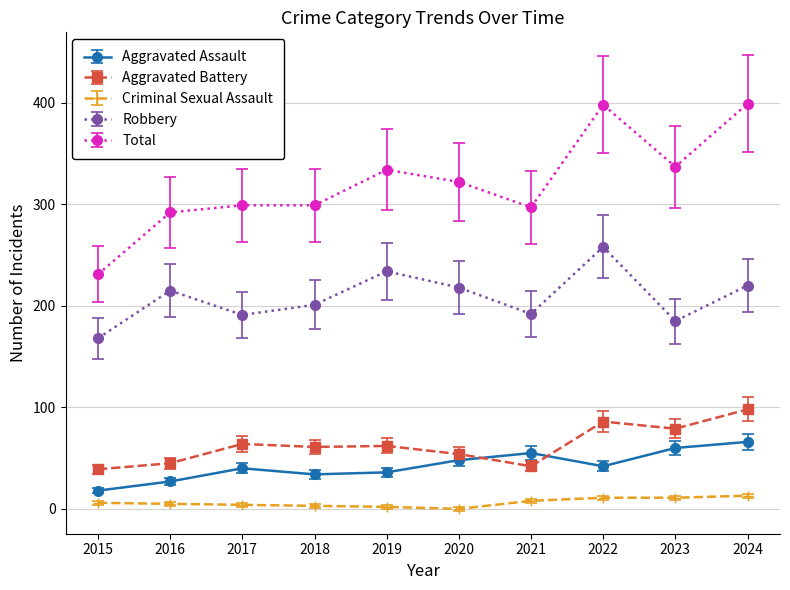

True or false: Total and Aggravated Battery intersect in this chart.

False